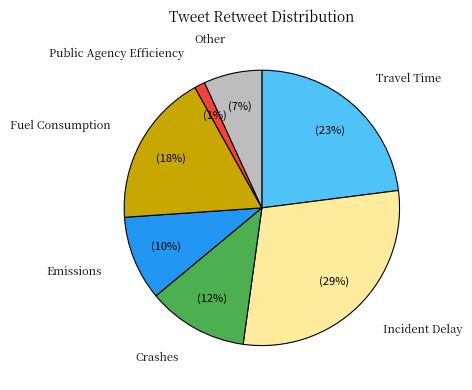

To the nearest percent, what is the average slice percentage?

14%